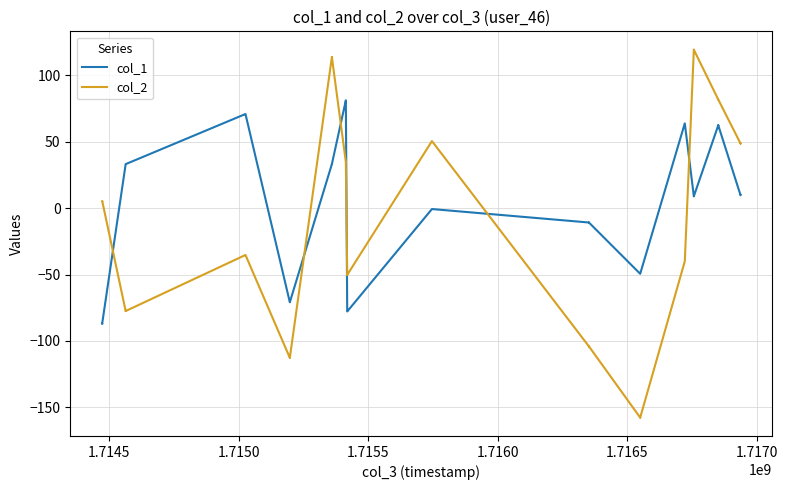

What is the difference between the maximum and minimum values in the col_2 series?

277.0